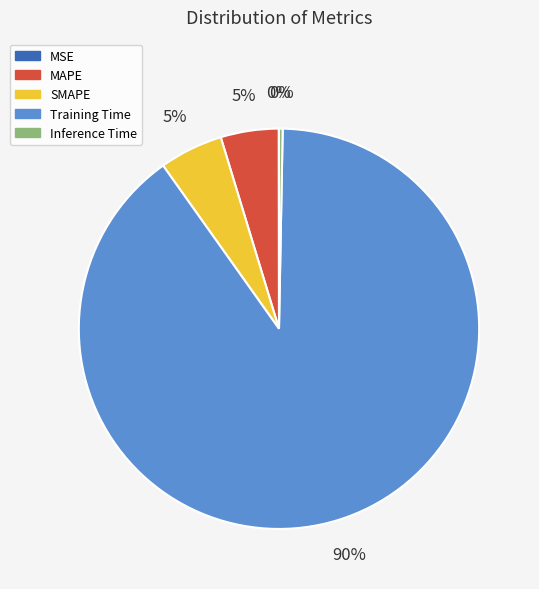

What is the majority slice?

Training Time